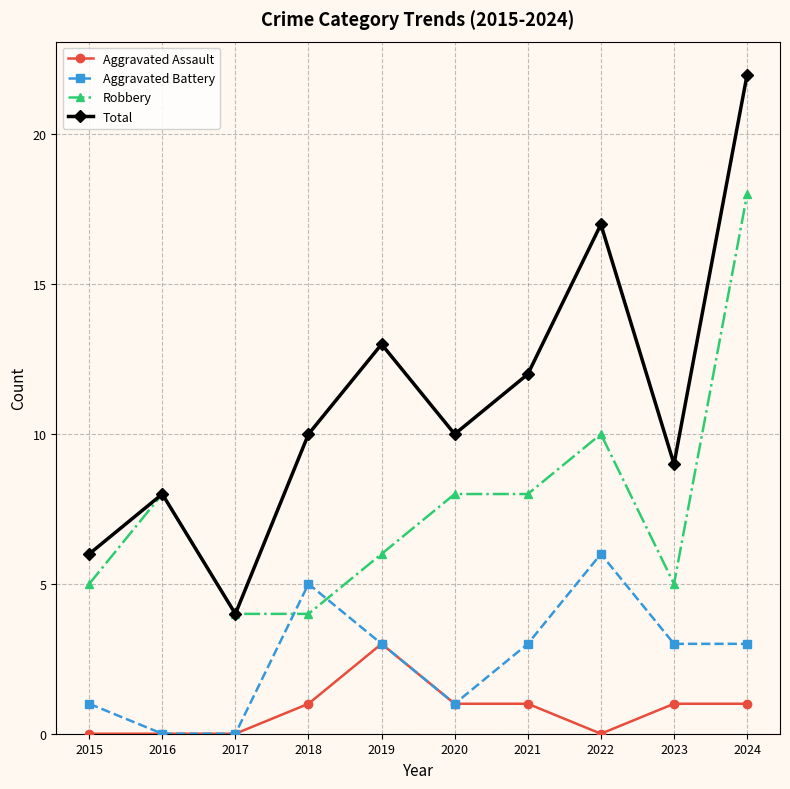

True or false: Total has more than 2 points higher than both neighbors.

True